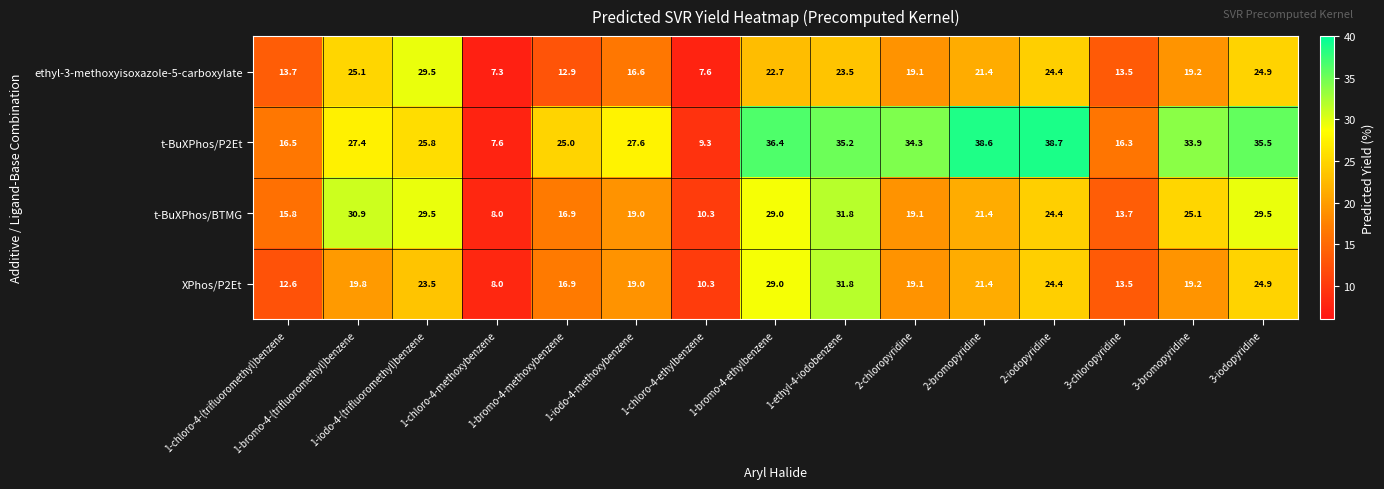

Count the number of categories in the chart.

15